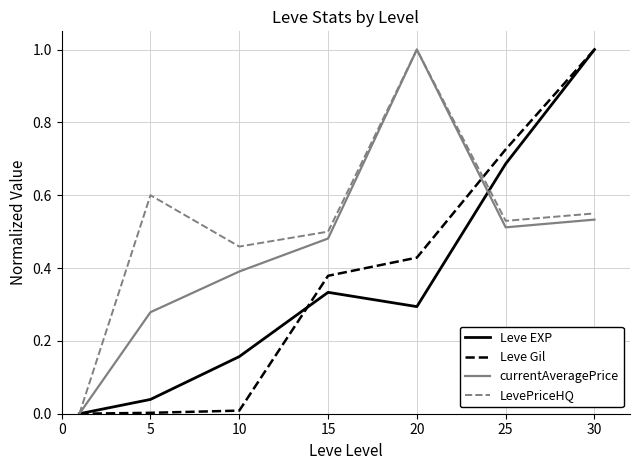

Which series has the largest total across all categories?

LevePriceHQ